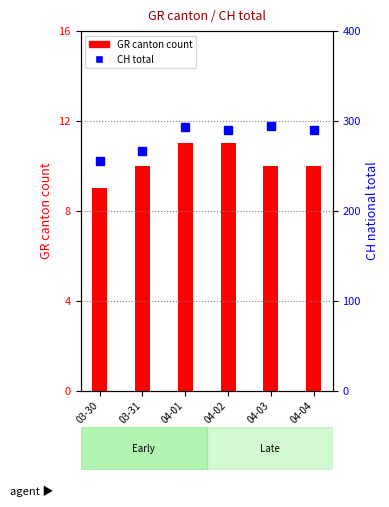

Rank the series by their average value, from highest to lowest.

CH national total, GR canton count